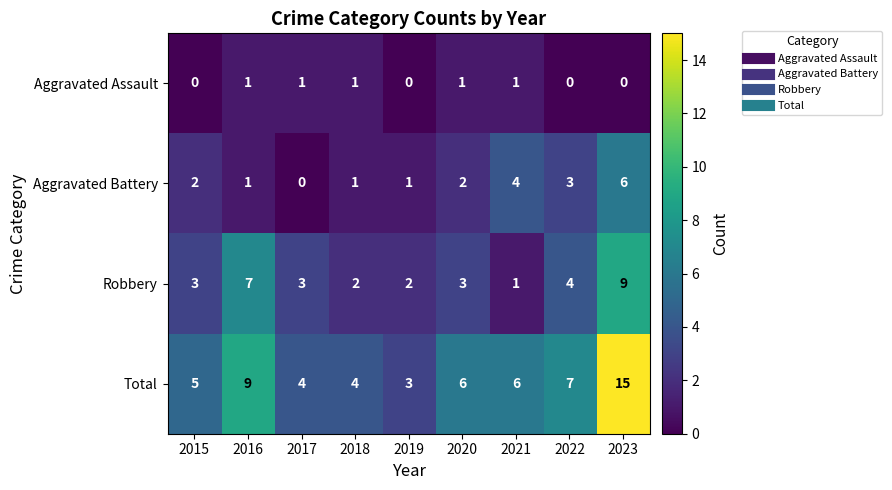

Rank the series at 2015 from highest to lowest value.

Total, Robbery, Aggravated Battery, Aggravated Assault